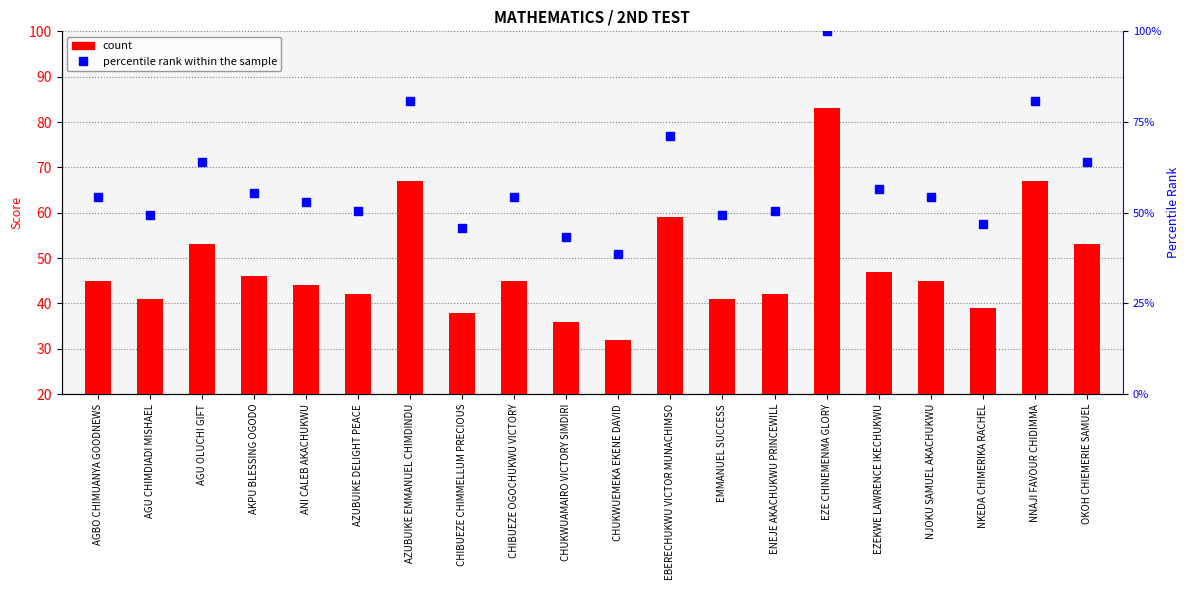

At which label is count closest to 57?

EBERECHUKWU VICTOR MUNACHIMSO